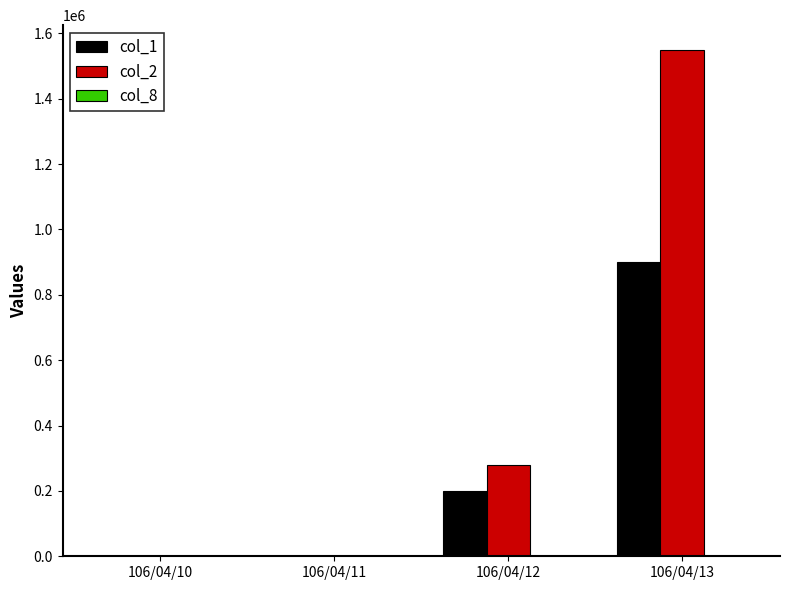

Which series has the largest total across all categories?

col_2